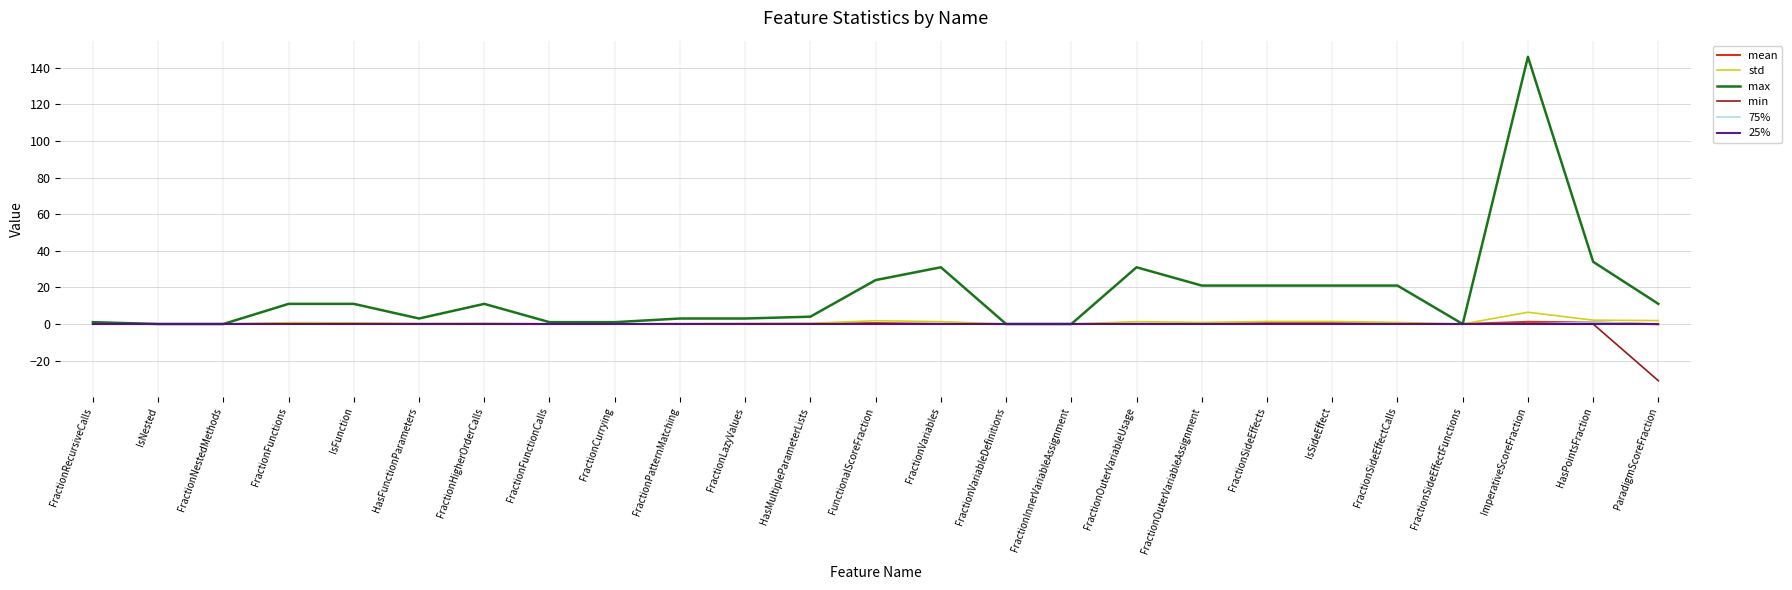

Which series has the largest total across all categories?

max